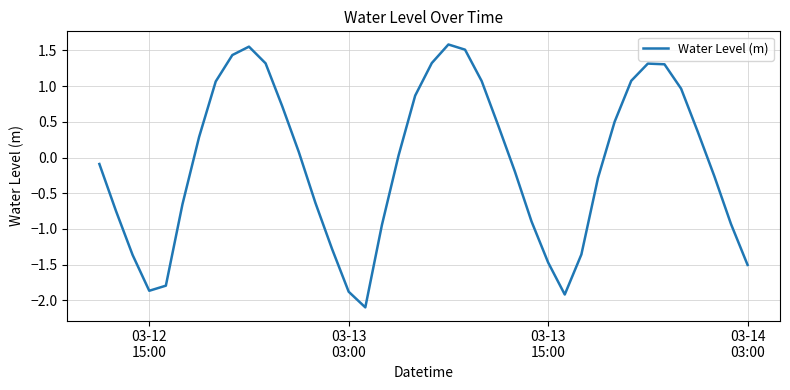

What is the difference between the maximum and minimum values?

3.7